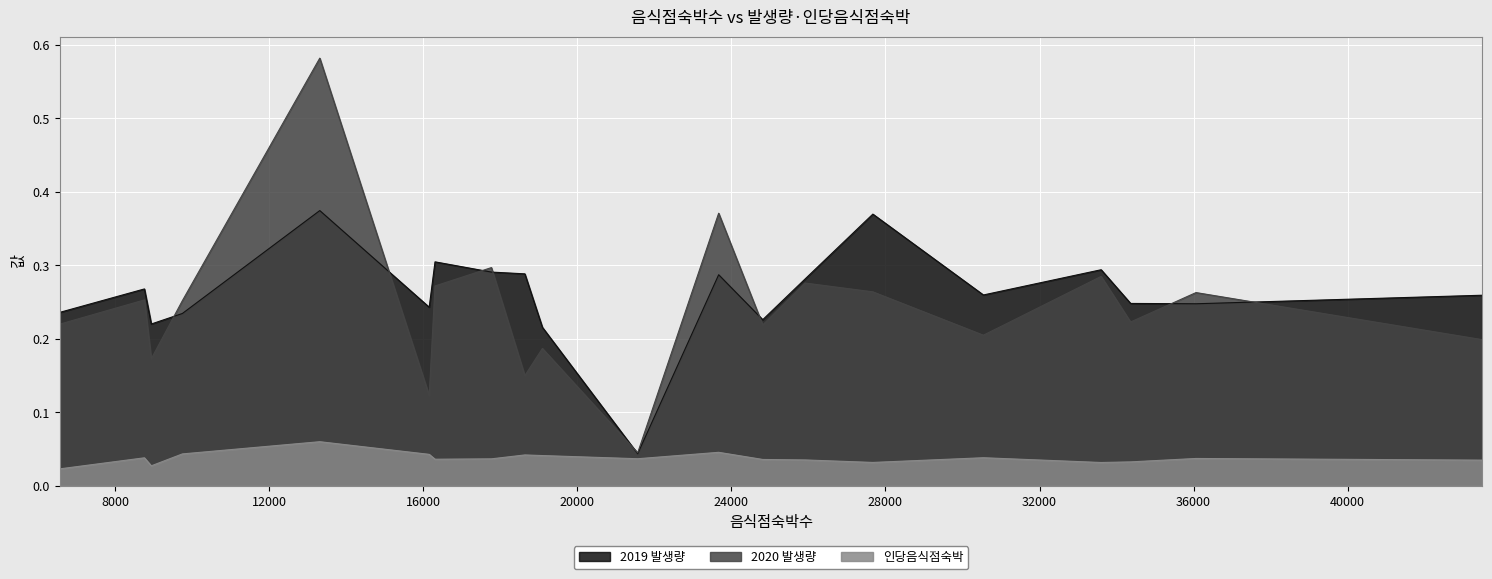

Which series has the widest spread of values?

2020 발생량